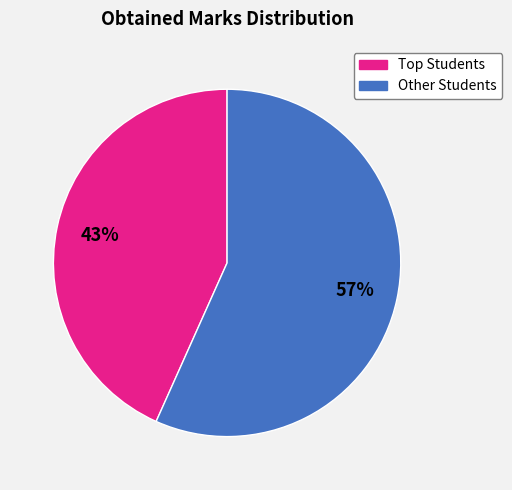

To the nearest percent, what is the average slice percentage?

50%